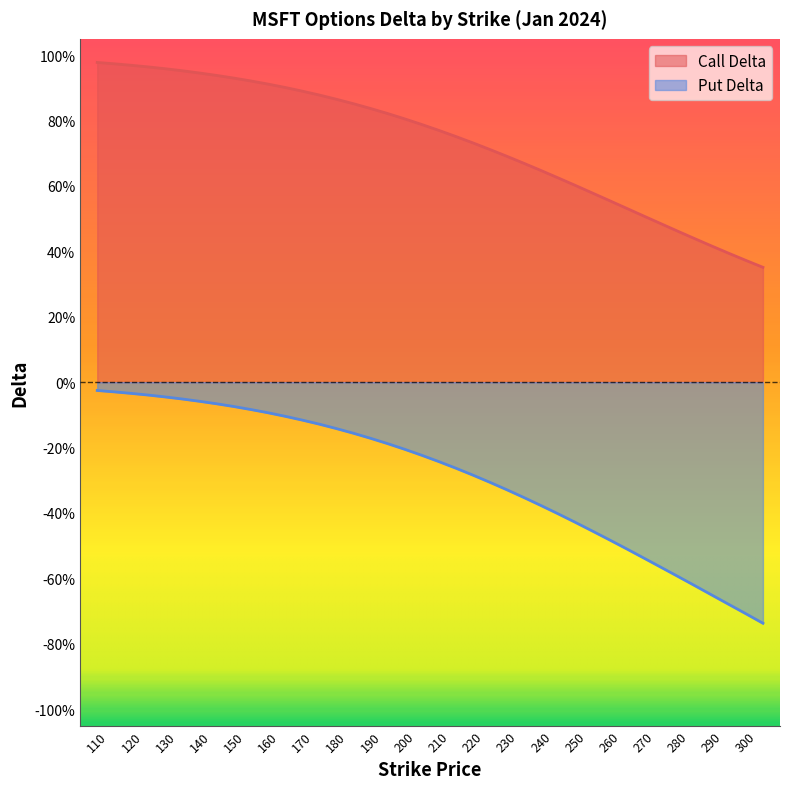

Rank the series at 115 from highest to lowest value.

delta_C, delta_P